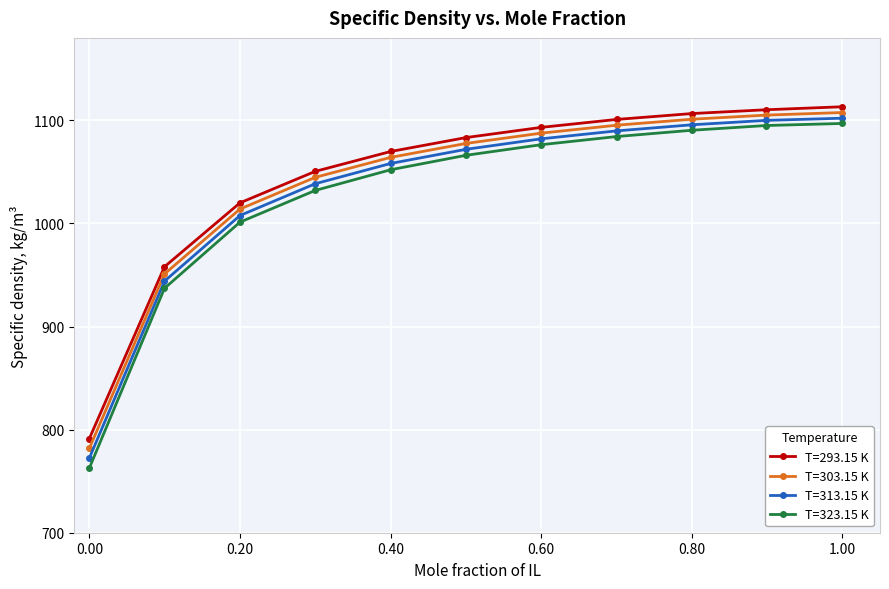

True or false: T=293.15 K and T=303.15 K intersect in this chart.

False